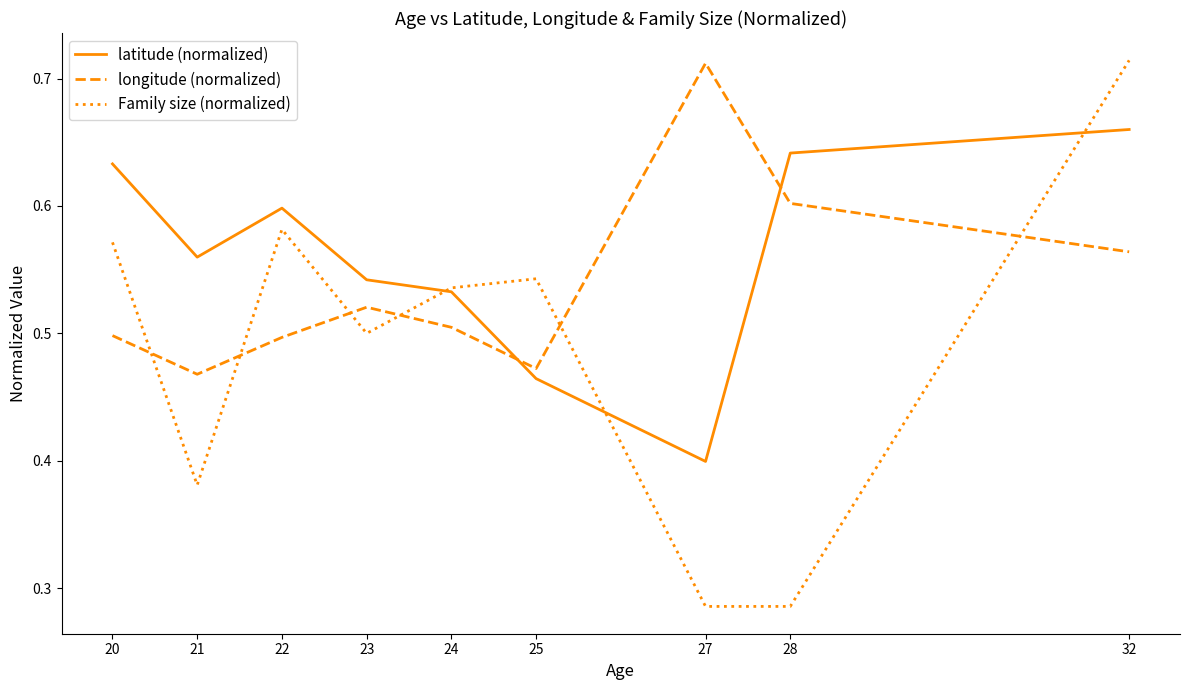

At which category is the sum across all series the highest?

32